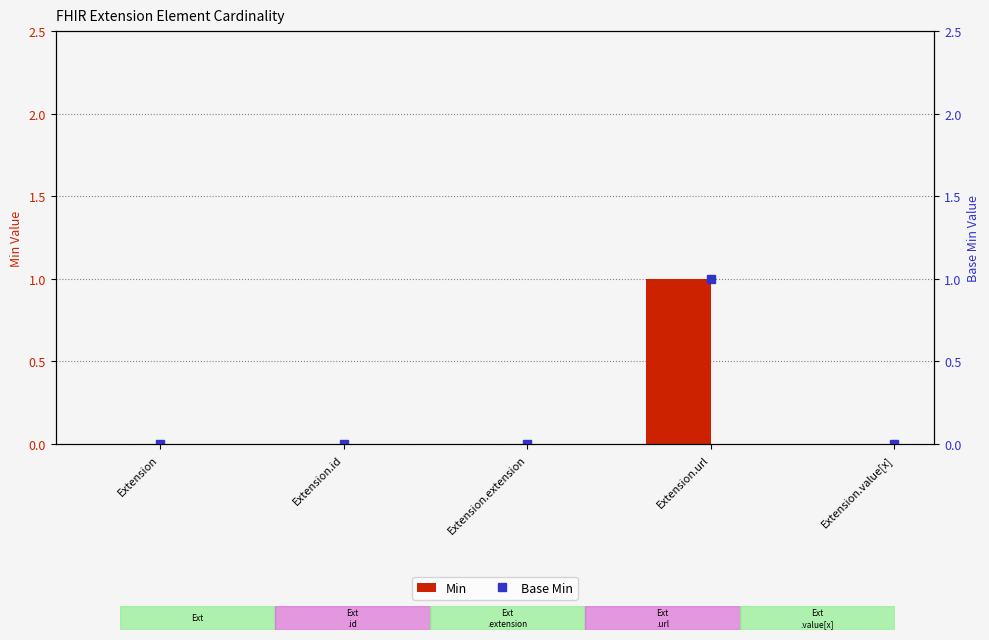

Which series has the largest range (max minus min)?

Min